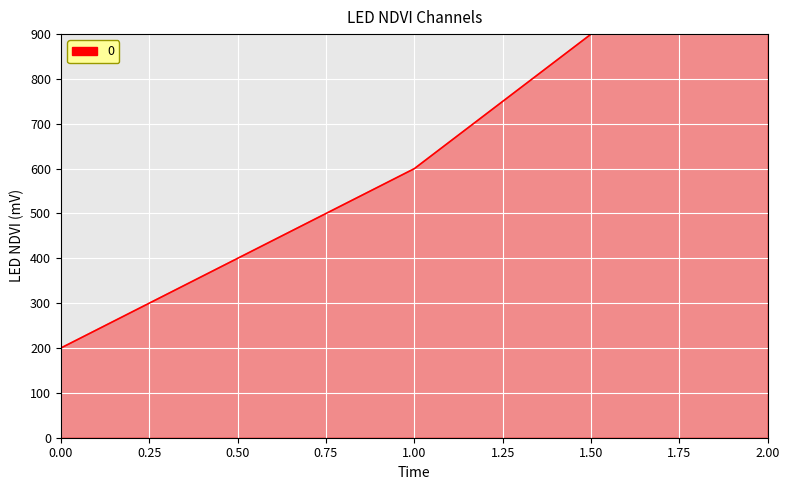

Reading left to right, what are all the values shown in this chart?

200	600	1200